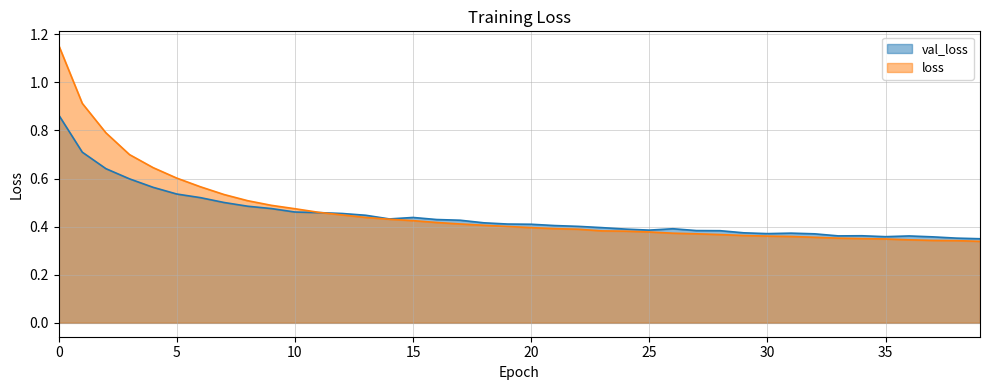

Rank the series by their maximum value, from highest to lowest.

loss, val_loss